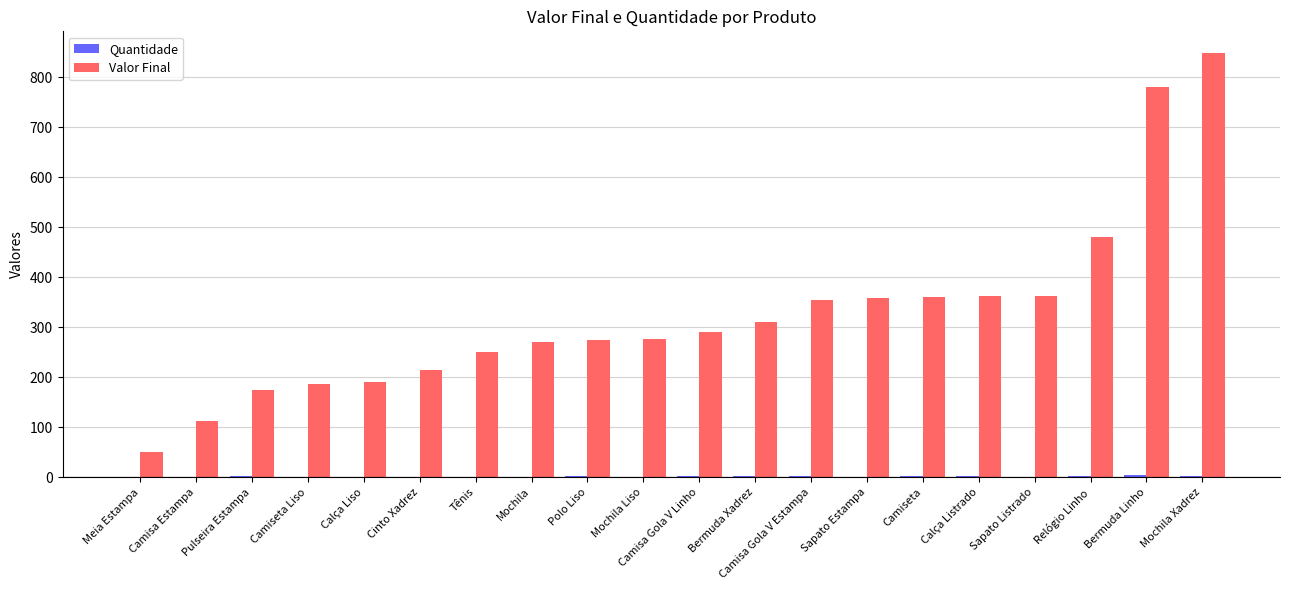

At which category does the chart reach its peak across all series?

Mochila Xadrez